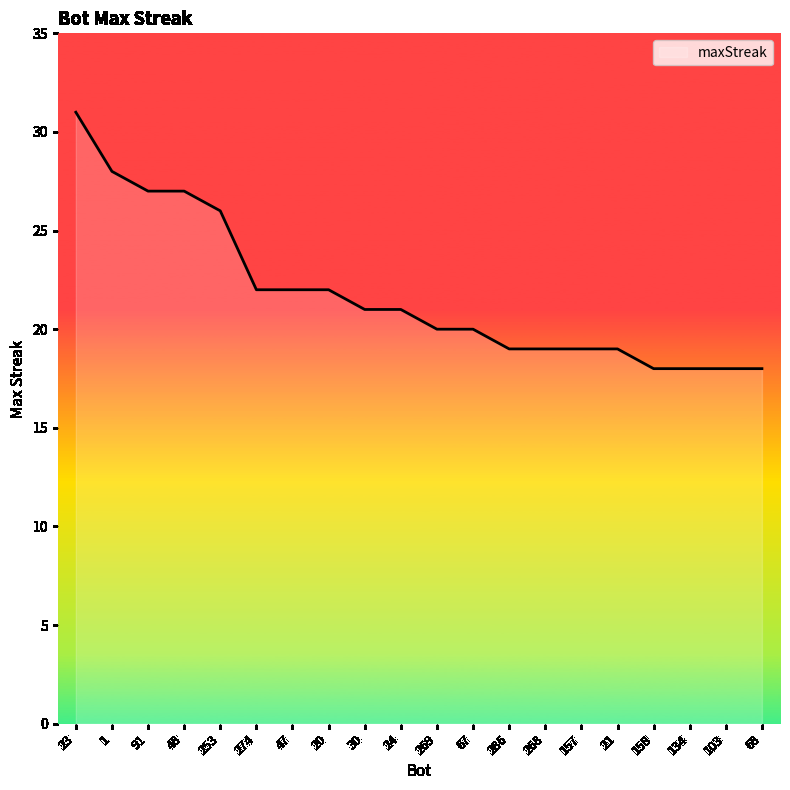

What is the maximum value shown in the chart?

31